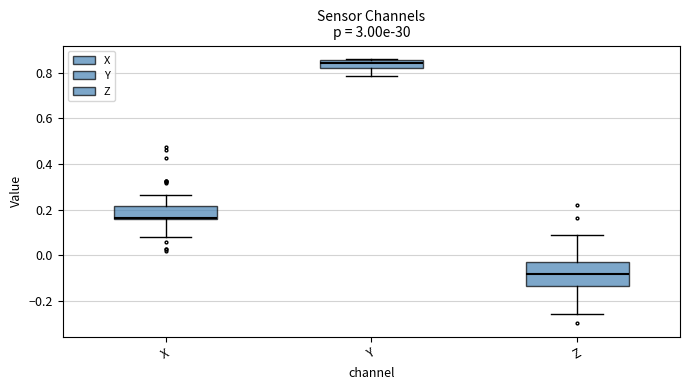

Where does the upper whisker of the box for X end on the y-axis? The values are not printed on the chart, so give them approximately, as read against the axis.

0.26